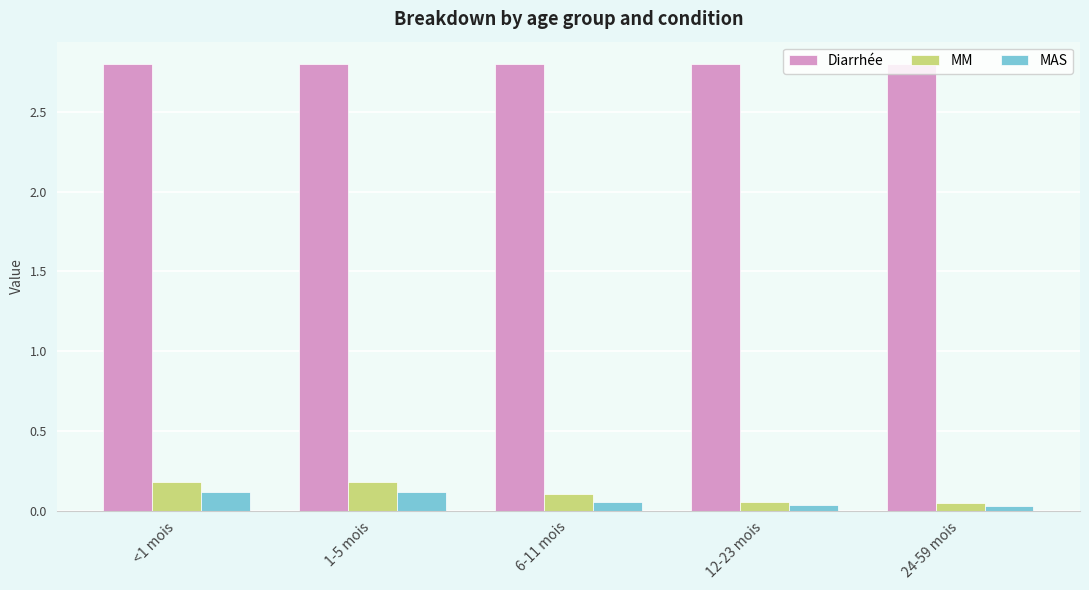

What is the sum of all Diarrhée values?

14.0